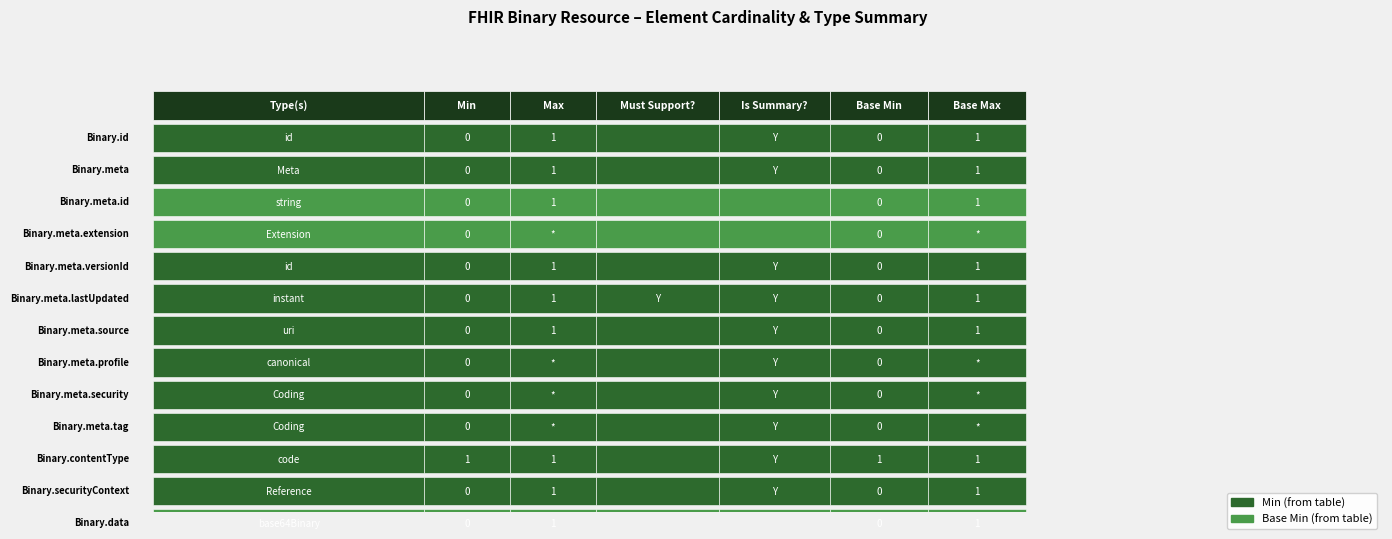

List the labels in order of Base Min value, smallest first.

Binary.id, Binary.meta, Binary.meta.id, Binary.meta.extension, Binary.meta.versionId, Binary.meta.lastUpdated, Binary.meta.source, Binary.meta.profile, Binary.meta.security, Binary.meta.tag, Binary.securityContext, Binary.data, Binary.contentType